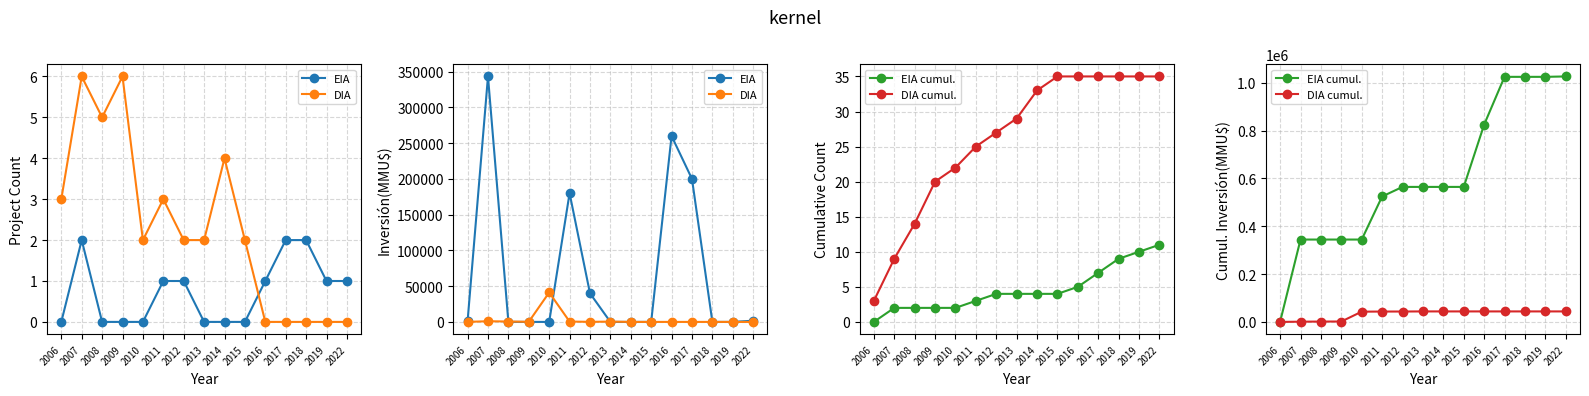

Between which two adjacent categories do EIA and DIA first intersect?

2007 and 2008